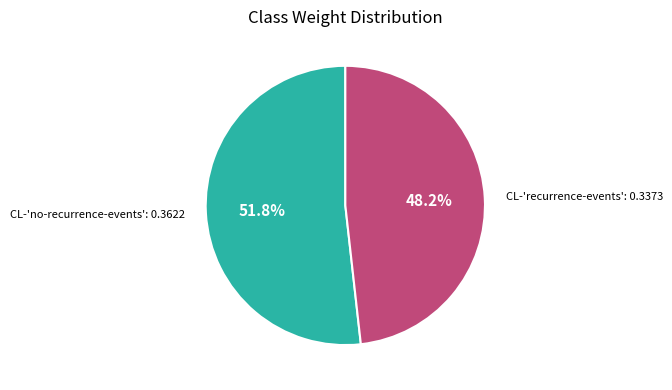

Is there any slice that represents more than half of the pie?

Yes